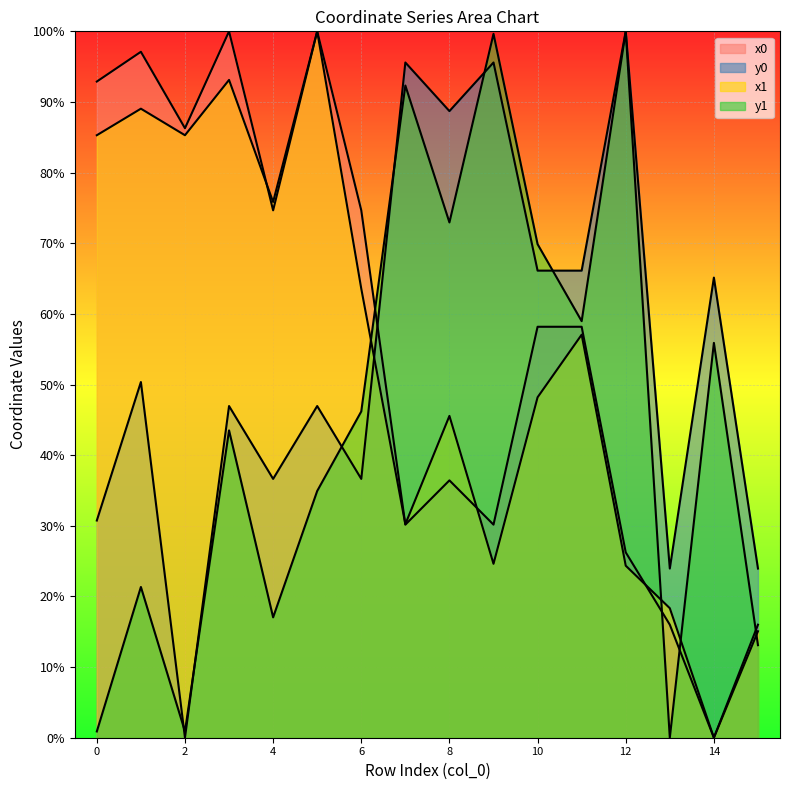

At which category is the sum across all series the highest?

3